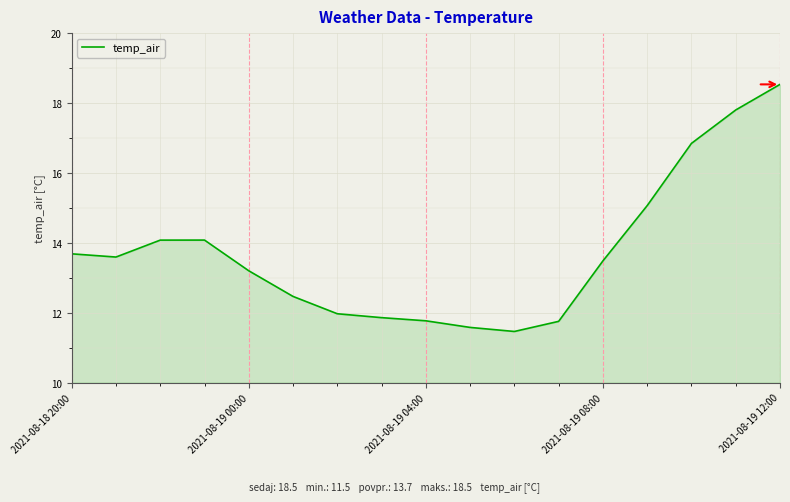

What is the difference between the maximum and minimum values?

7.1